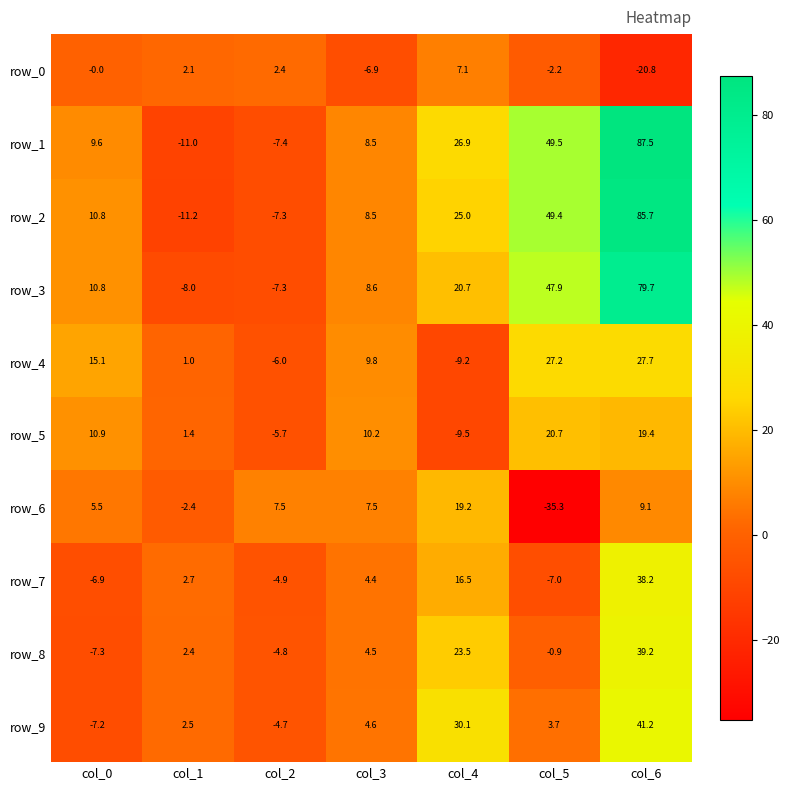

Is the value of row_3 at col_5 greater than the value of row_1 at col_5?

No